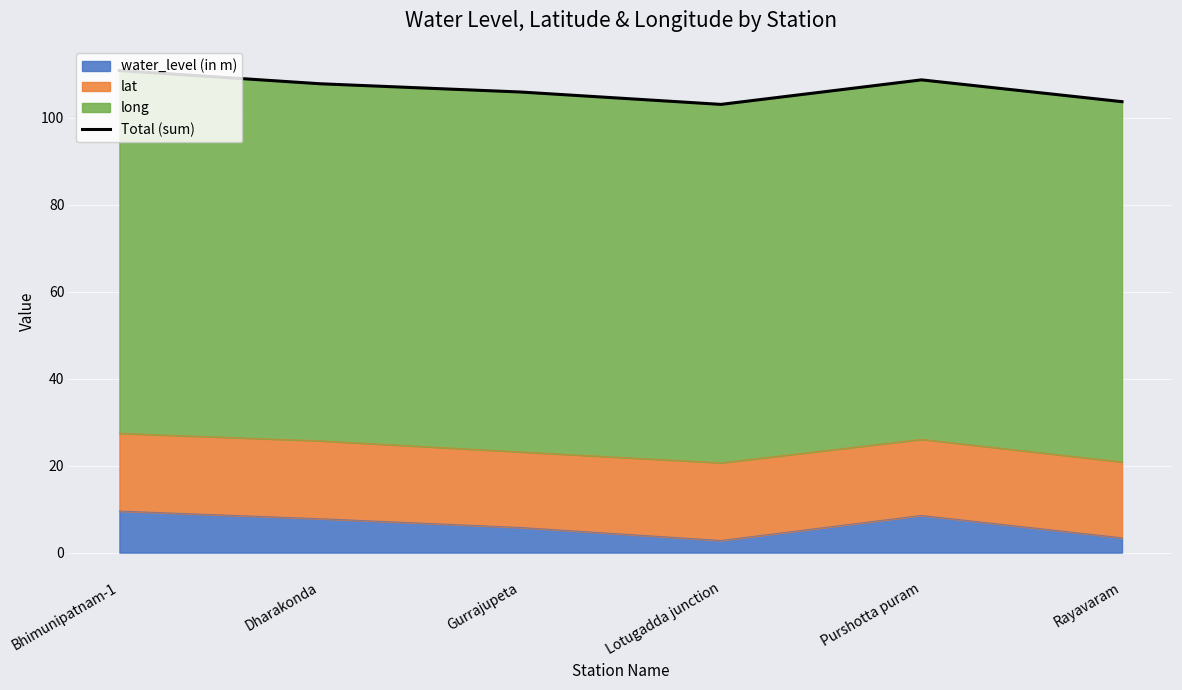

At which category does the chart reach its peak across all series?

Bhimunipatnam-1